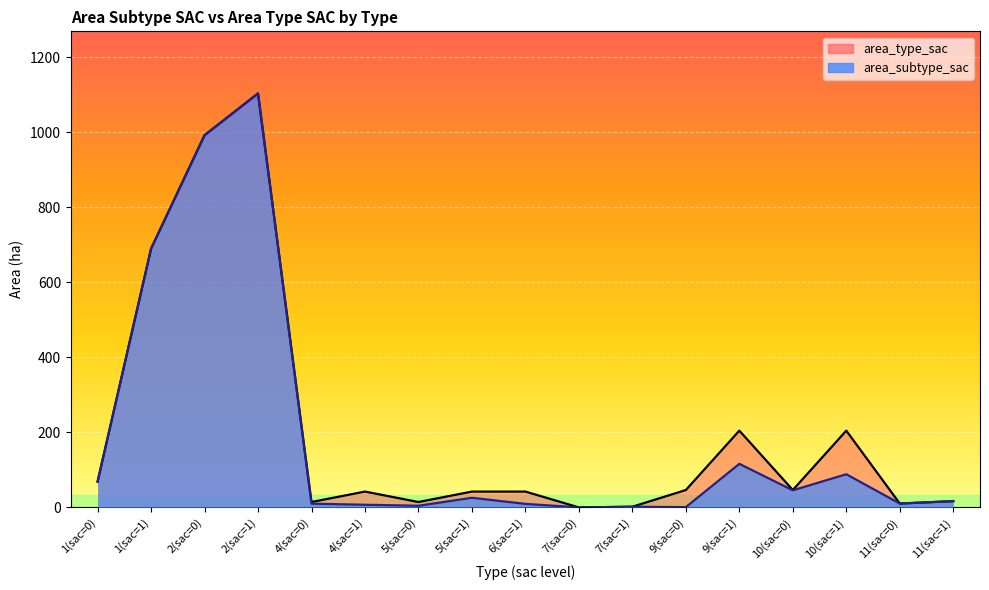

What is the spread (max minus min) of values at 10(sac=1)?

116.2